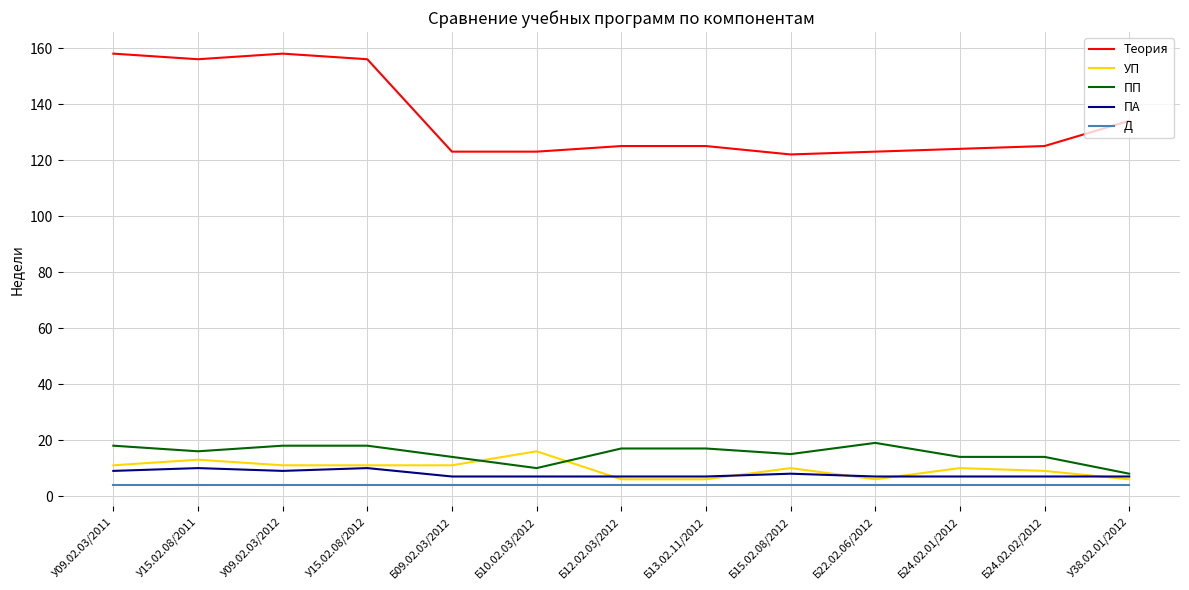

True or false: ПА and Теория cross at least once.

False